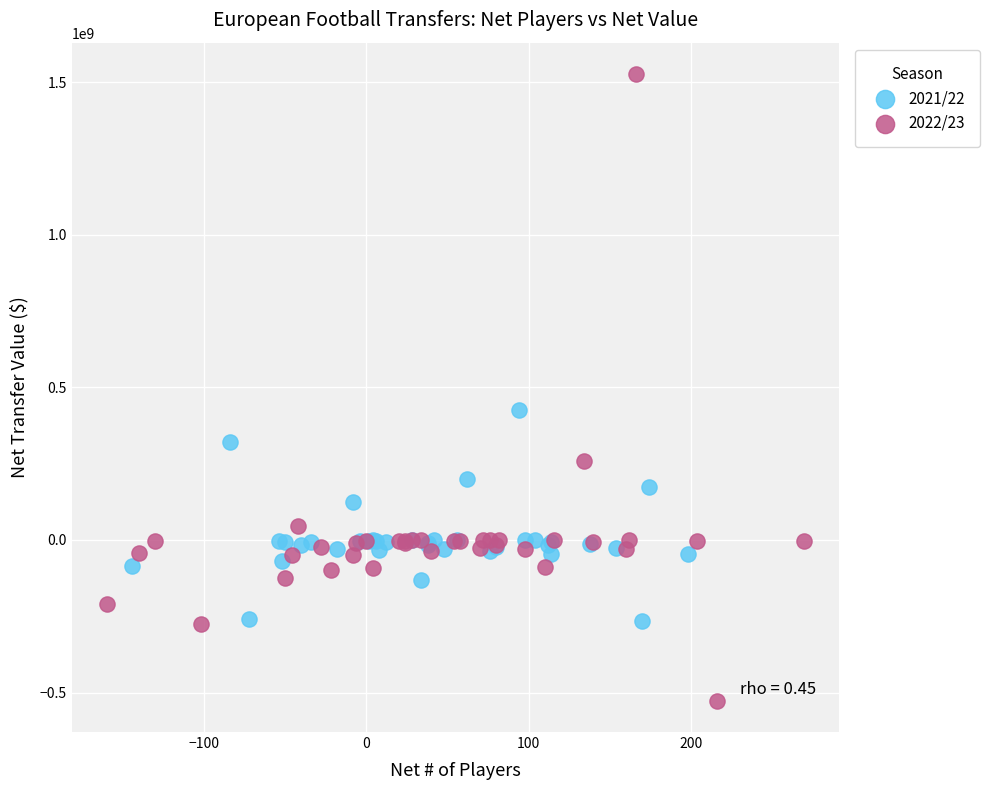

What are all the series names shown in the legend?

2021/22, 2022/23